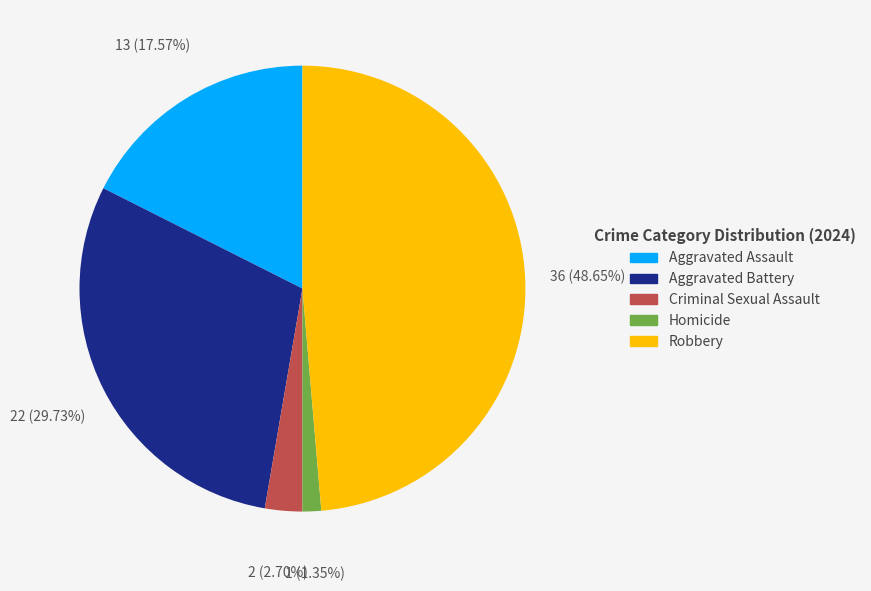

The Homicide slice represents 1% of the pie. True or false?

True